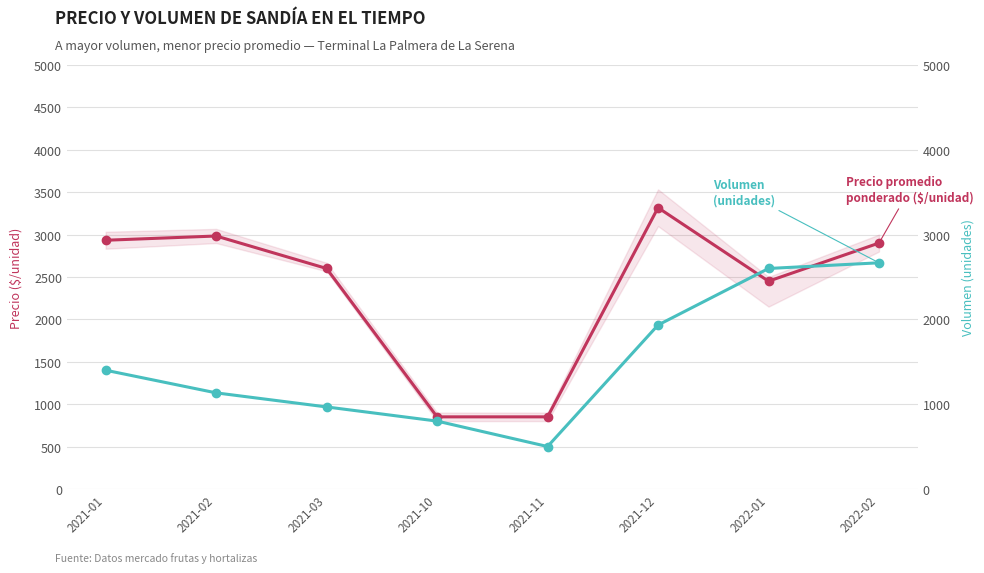

Between 2021-01 and 2021-03, which is larger?

2021-01